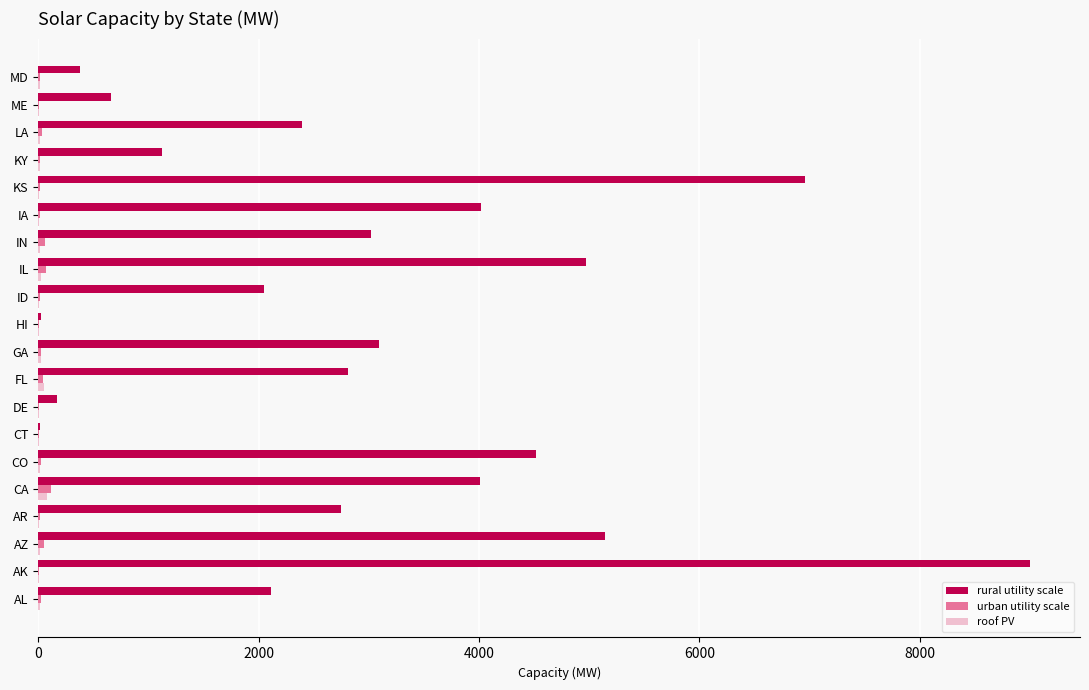

What is the greatest value displayed?

9005